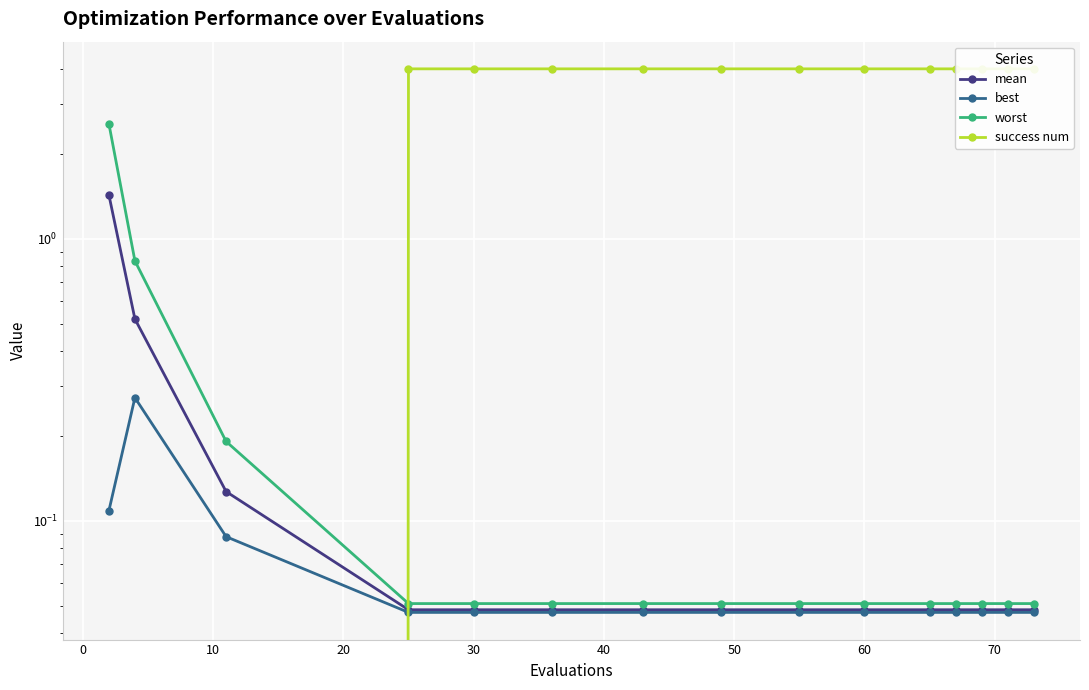

How many times do success num and best cross each other?

1